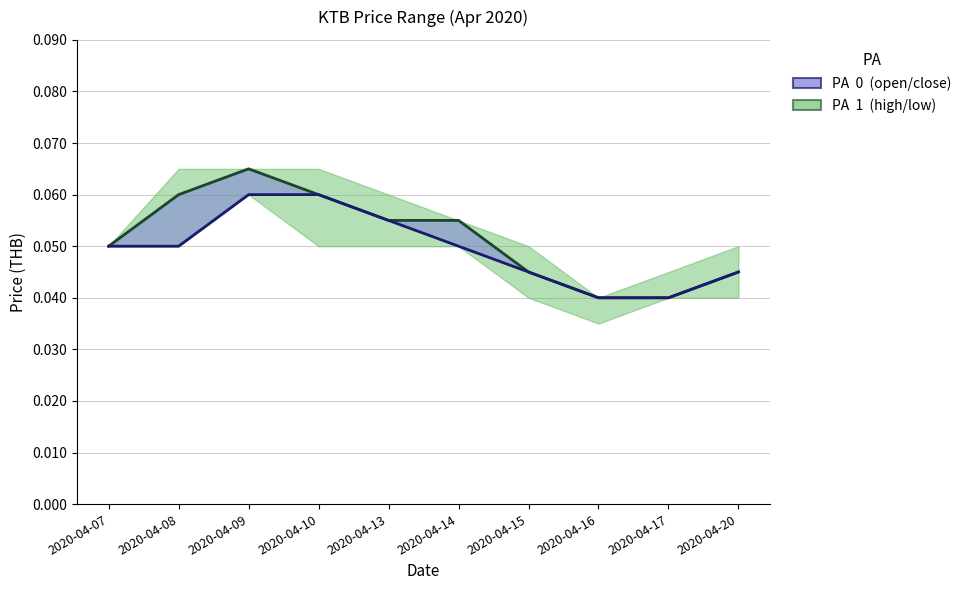

At which label is close closest to 0?

2020-04-16